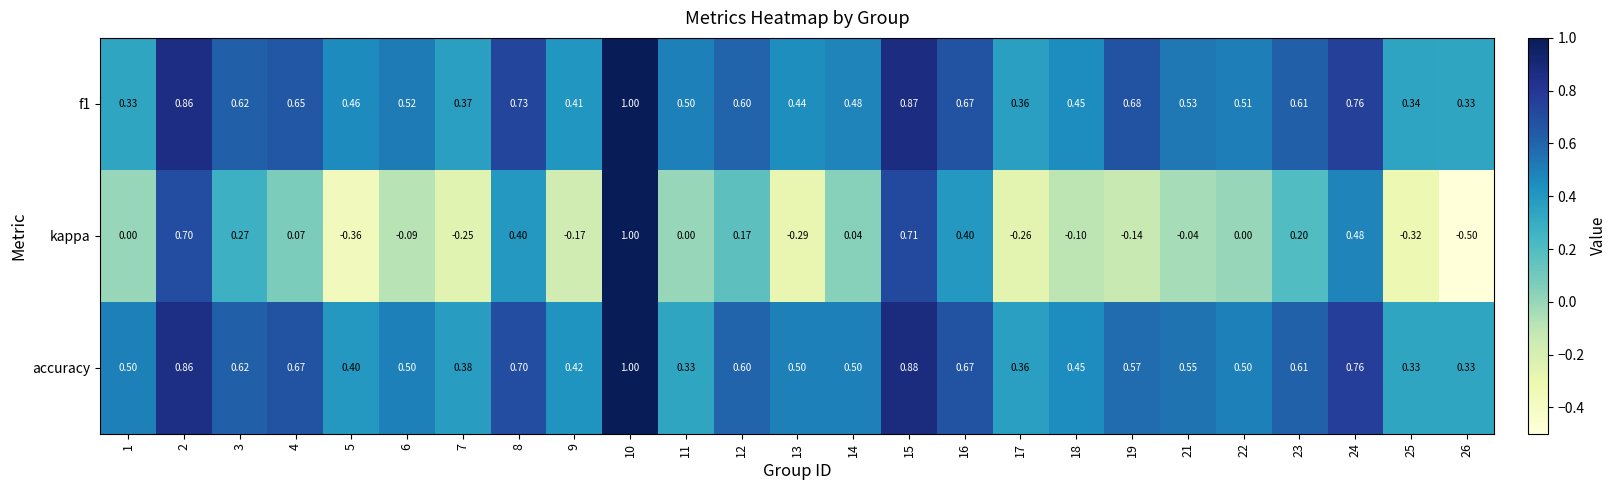

Count the number of data series in this chart.

3